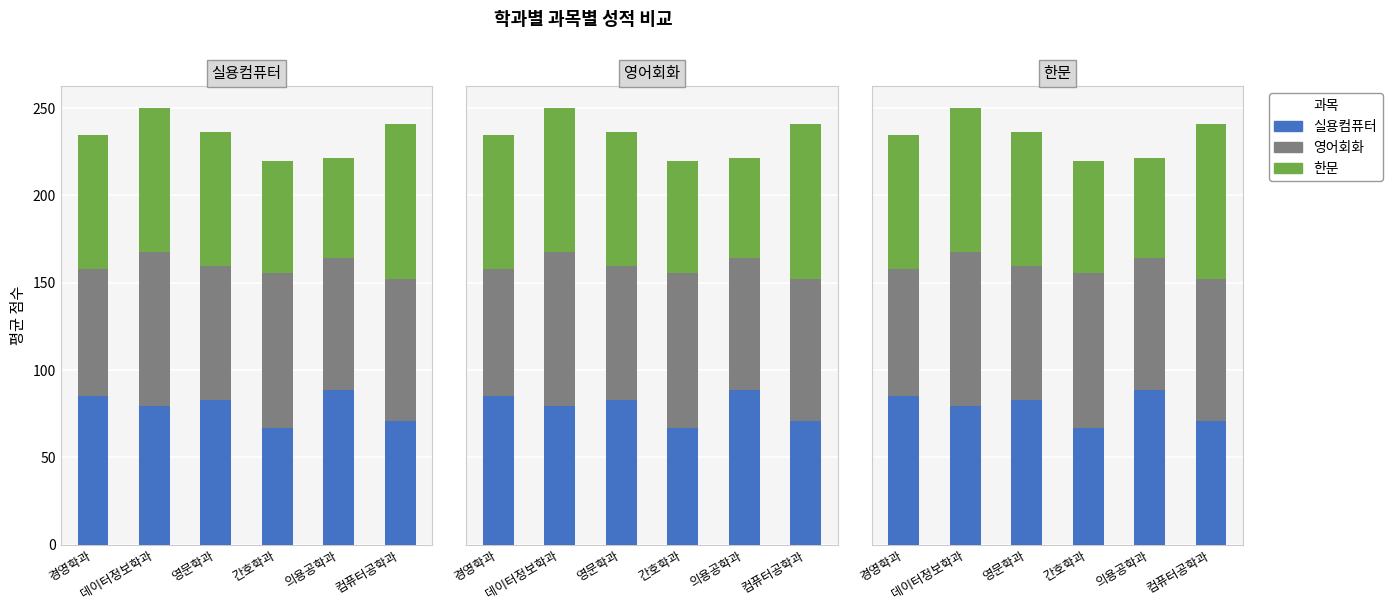

Reading left to right, list all the values displayed in this chart.

실용컴퓨터: 경영학과=85.3	데이터정보학과=79.5	영문학과=82.8	간호학과=67.0	의용공학과=88.3	컴퓨터공학과=71.0
영어회화: 경영학과=72.3	데이터정보학과=88.0	영문학과=77.0	간호학과=88.7	의용공학과=76.0	컴퓨터공학과=81.0
한문: 경영학과=77.0	데이터정보학과=82.5	영문학과=76.8	간호학과=64.0	의용공학과=57.3	컴퓨터공학과=88.7